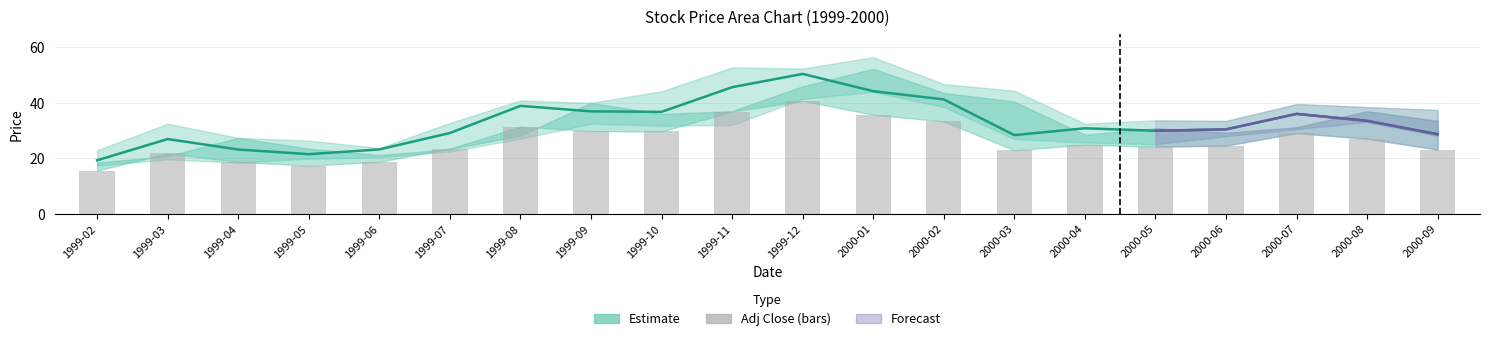

The Open series shows 19.6 at 10. True or false?

False